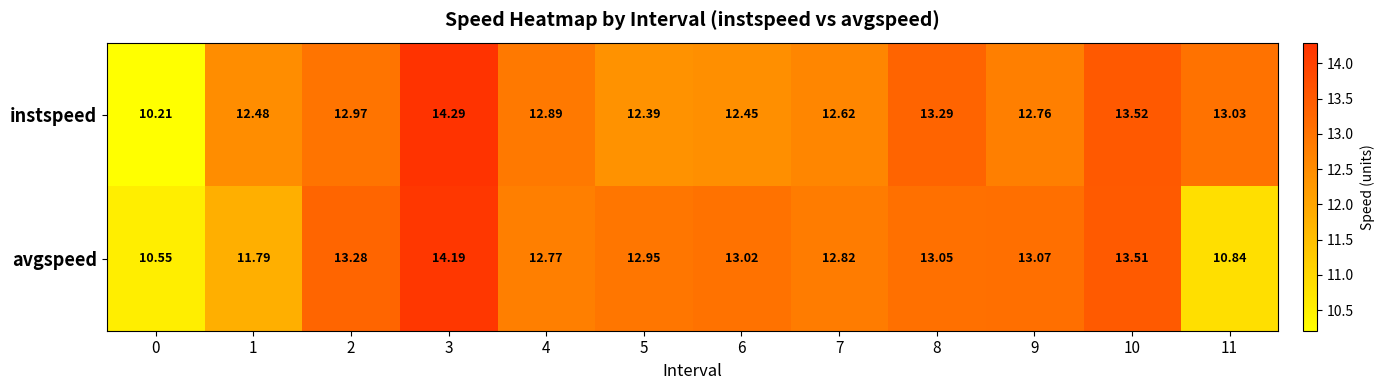

Which series changed the most between 5 and 6?

avgspeed